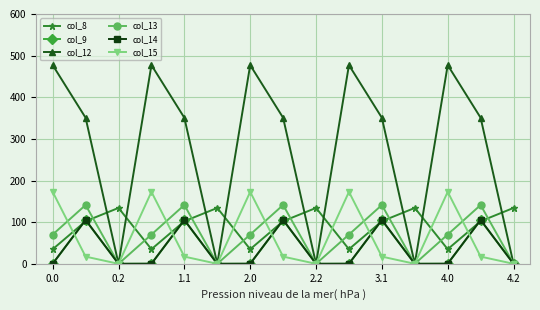

Which series has the largest total across all categories?

col_12